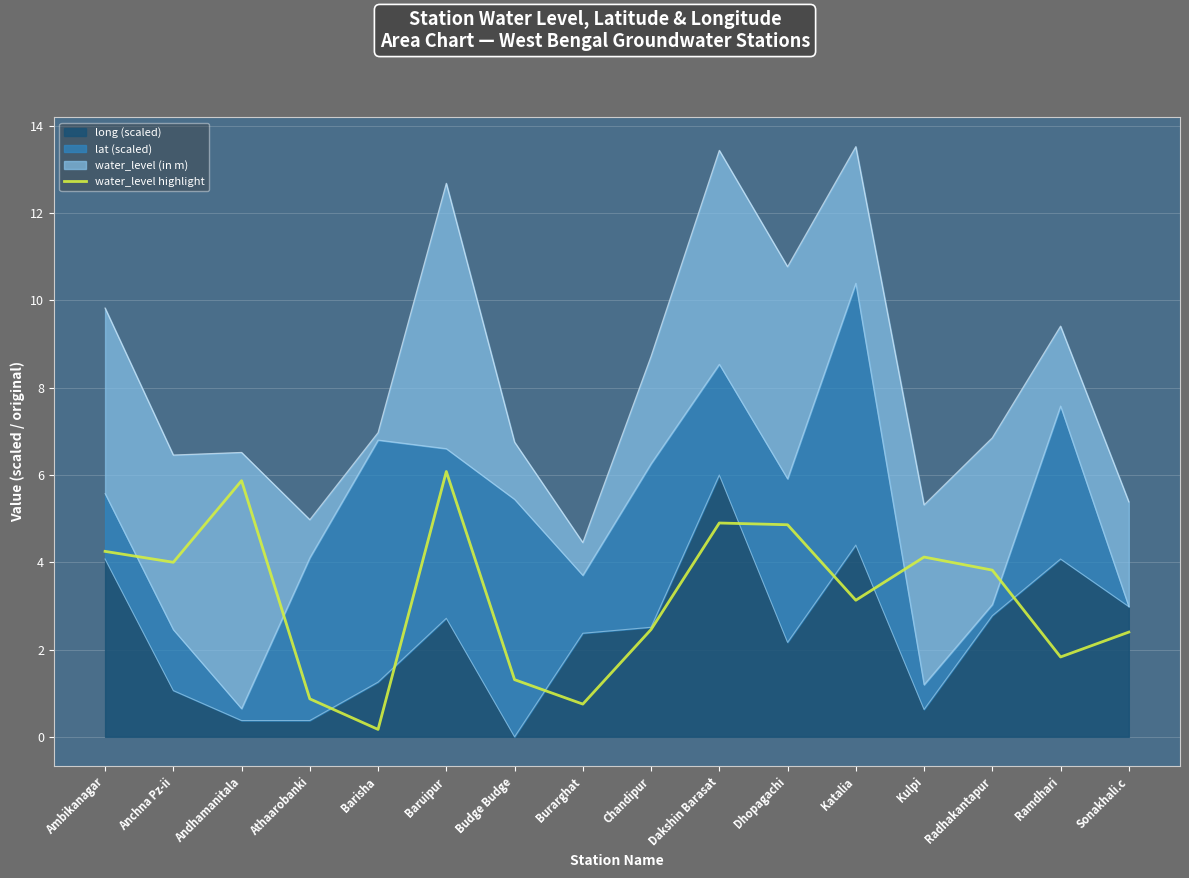

At which label is the value closest to 3?

Katalia